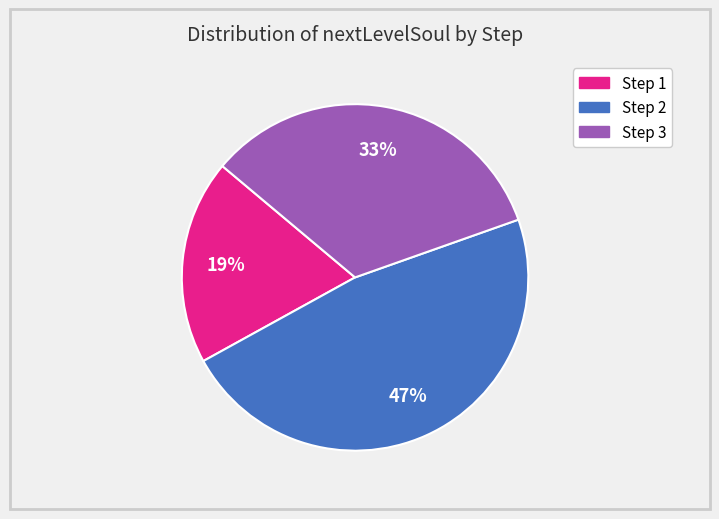

Is there any slice that represents more than half of the pie?

No